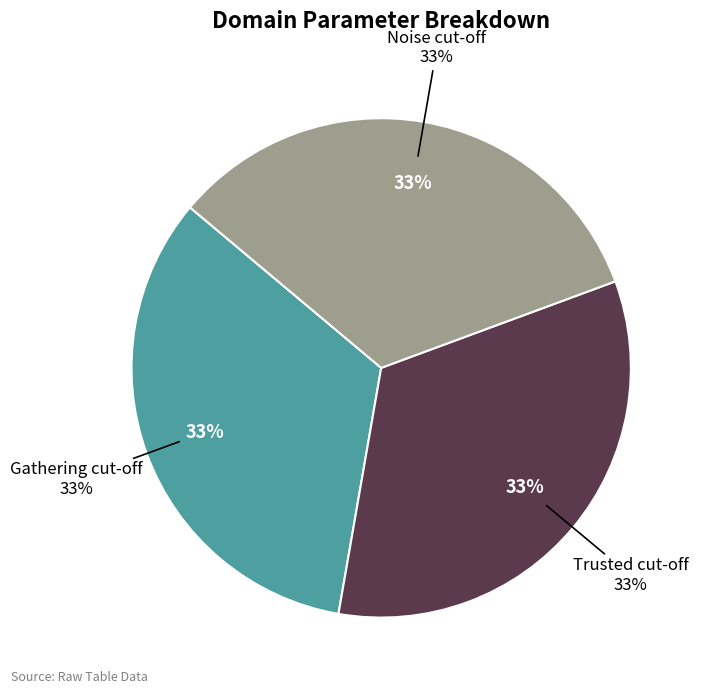

Is it true that Gathering cut-off is 33% of the pie?

True